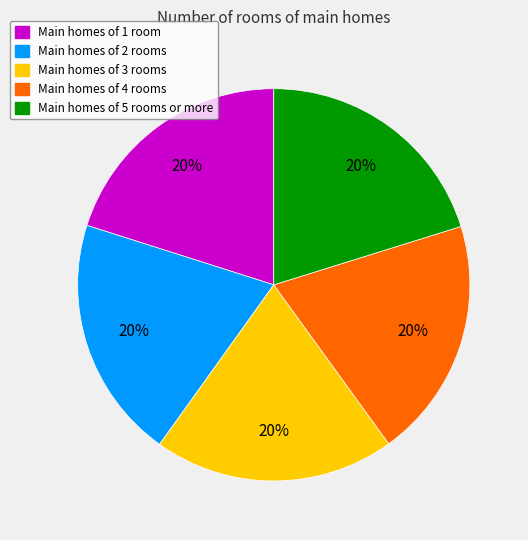

Is there any slice that represents more than half of the pie?

No